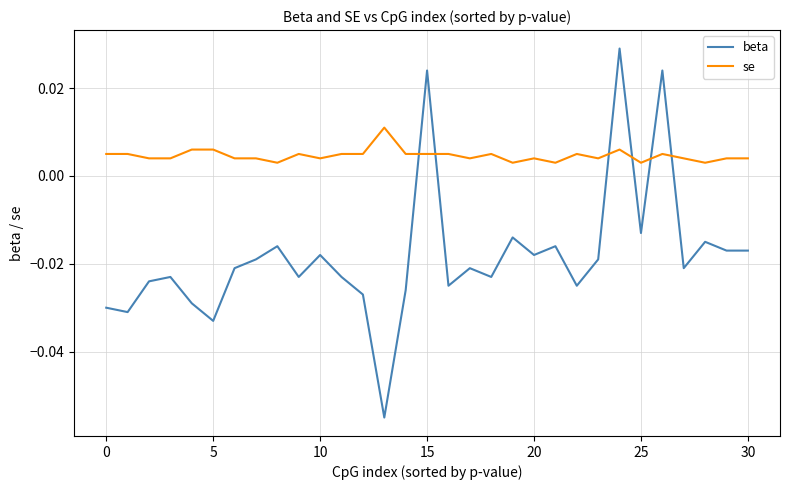

Which series has the largest total across all categories?

se